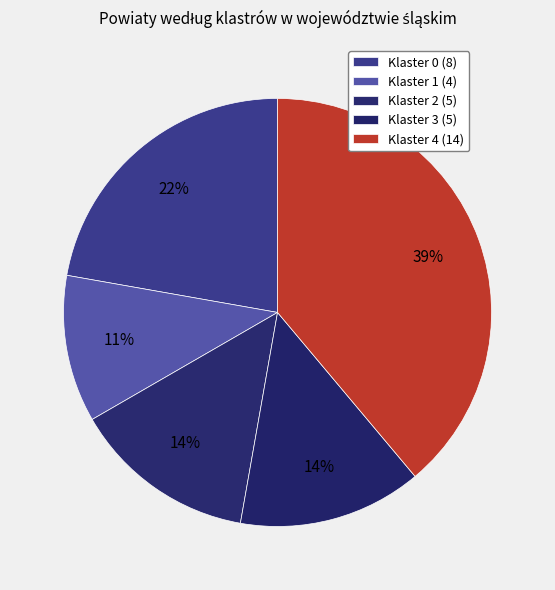

How many slices are in this pie chart?

5